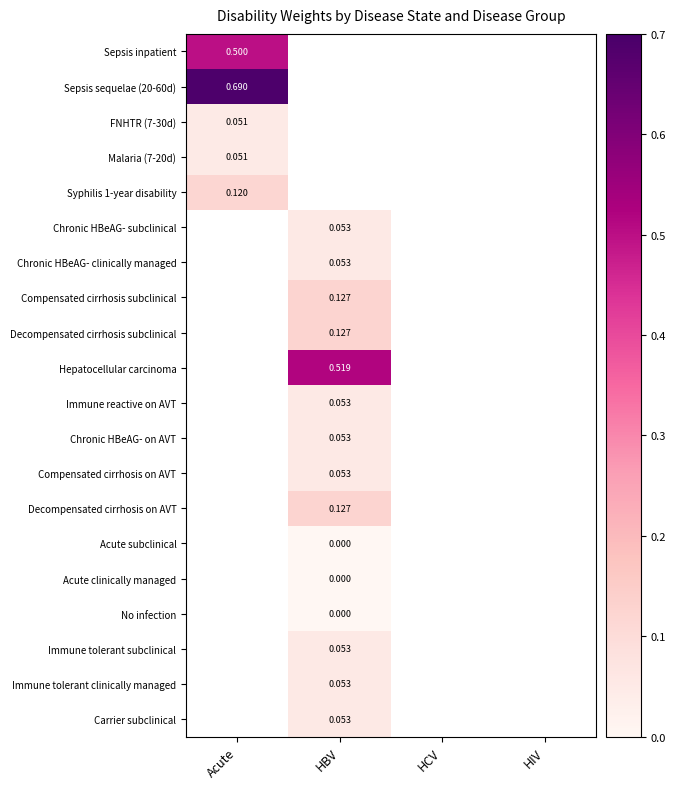

Is the value of Chronic HBeAG- subclinical at HBV greater than the value of Acute subclinical at HBV?

Yes